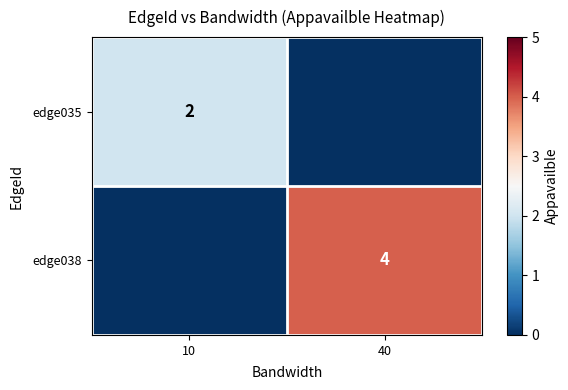

Is it true that edge038 equals 2 at 40?

False